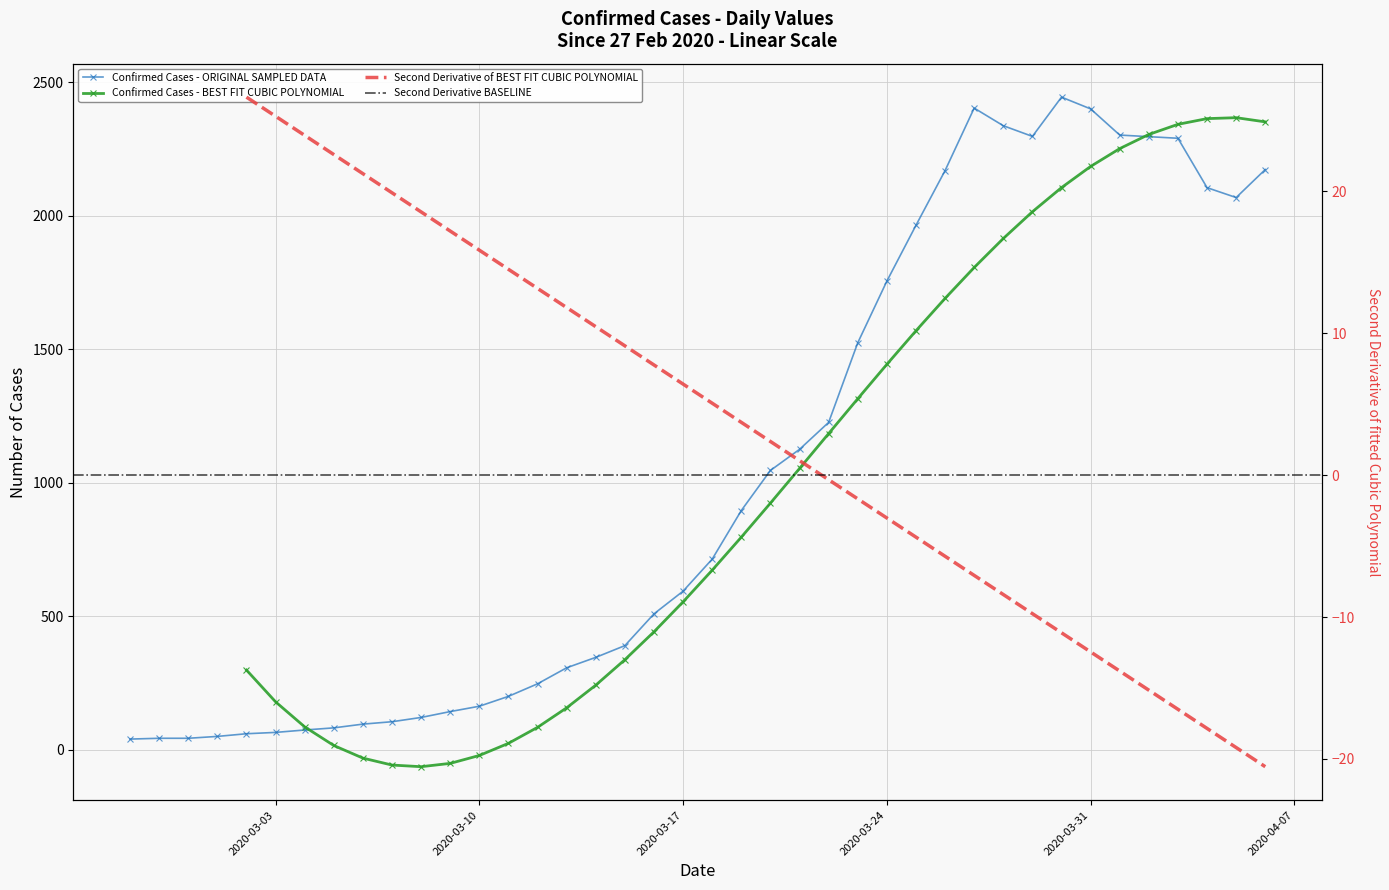

What is the change in value from 2020-03-10 to 2020-03-26?

+2006